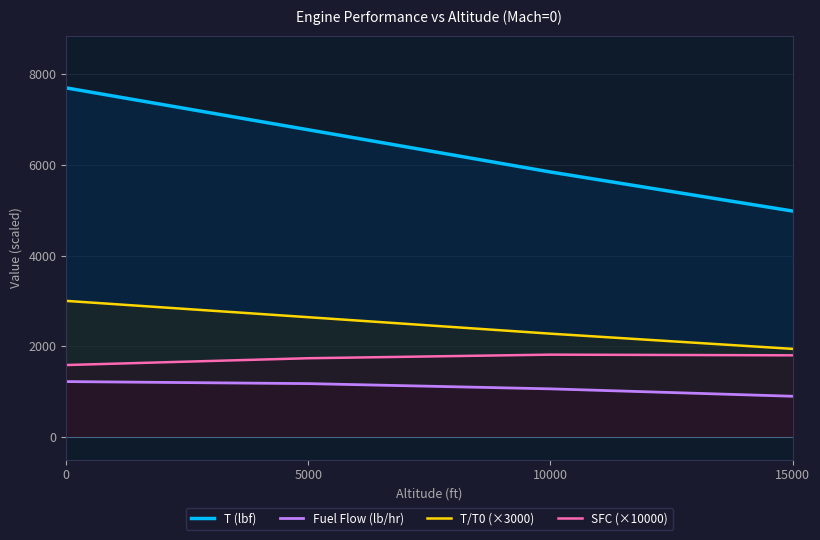

What is the spread (max minus min) of values at 5000?

5598.2